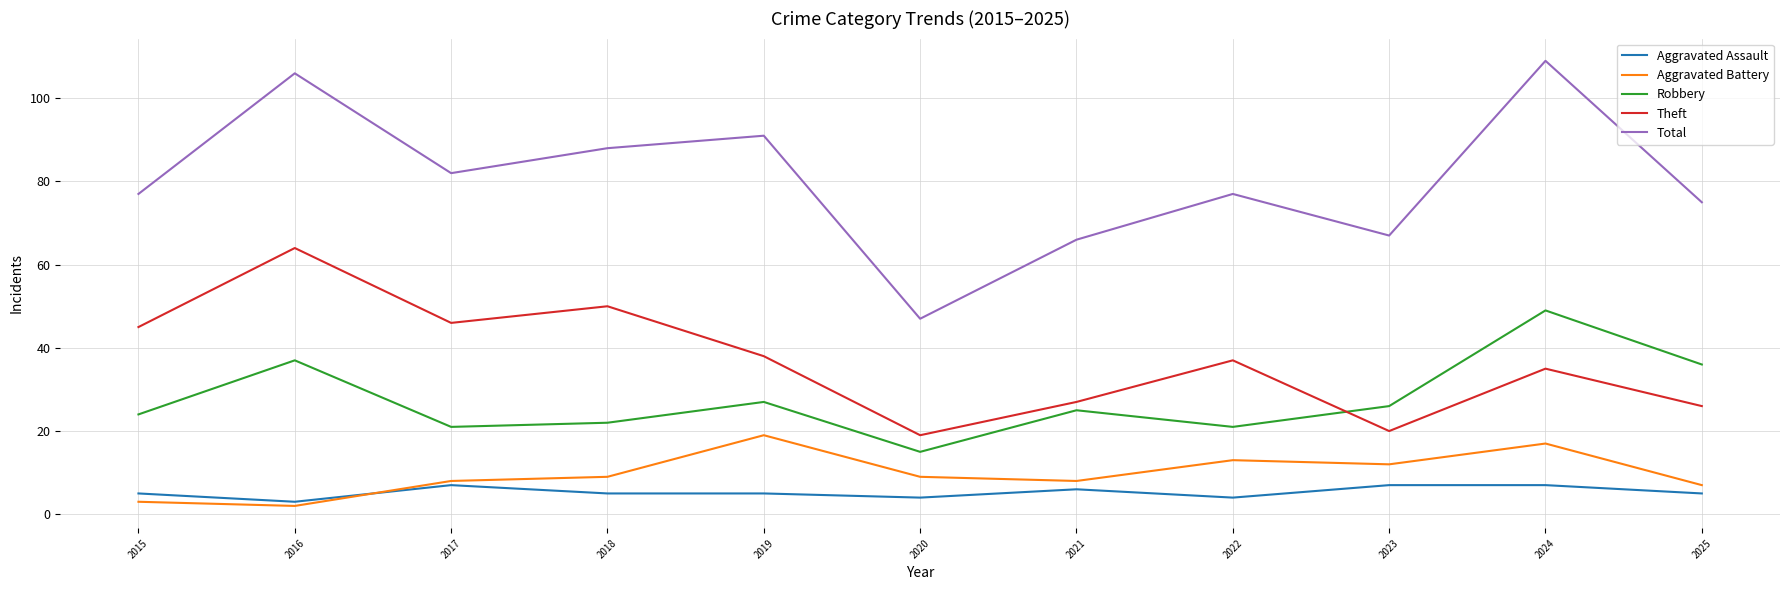

What is the approximate value of Total at 2023?

67